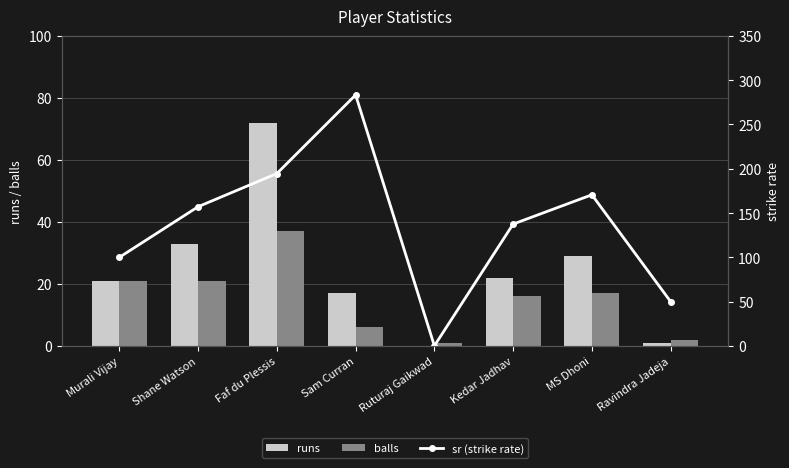

Reading left to right, list all the values displayed in this chart.

runs: Murali Vijay=21.0	Shane Watson=33.0	Faf du Plessis=72.0	Sam Curran=17.0	Ruturaj Gaikwad=0.0	Kedar Jadhav=22.0	MS Dhoni=29.0	Ravindra Jadeja=1.0
balls: Murali Vijay=21.0	Shane Watson=21.0	Faf du Plessis=37.0	Sam Curran=6.0	Ruturaj Gaikwad=1.0	Kedar Jadhav=16.0	MS Dhoni=17.0	Ravindra Jadeja=2.0
sr (strike rate): Murali Vijay=100.0	Shane Watson=157.1	Faf du Plessis=194.6	Sam Curran=283.3	Ruturaj Gaikwad=0.0	Kedar Jadhav=137.5	MS Dhoni=170.6	Ravindra Jadeja=50.0